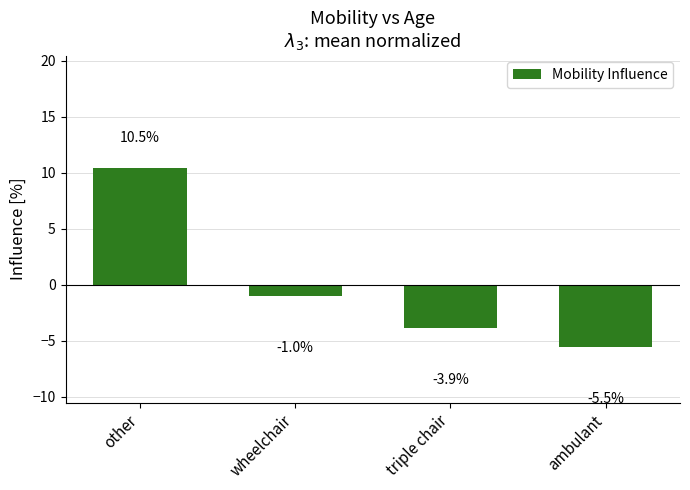

True or false: the data shows -6.0 at triple chair.

False